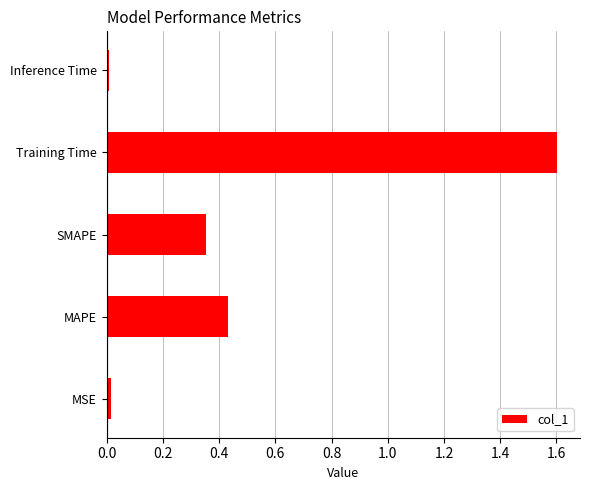

What is the average value?

0.5